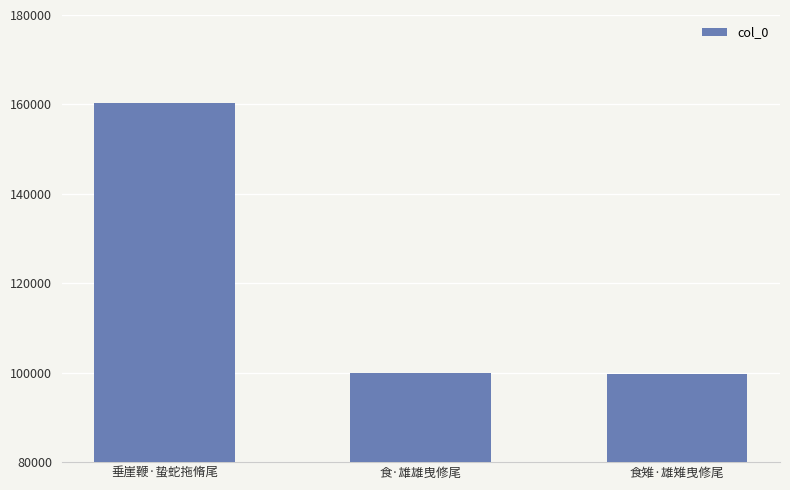

The value at 食雉·雄雉曳修尾 is 160146. True or false?

False